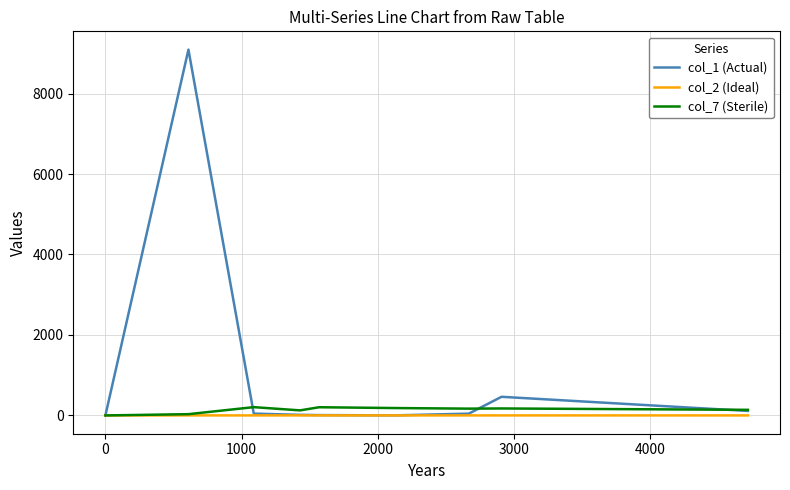

Which series has the largest total across all categories?

col_1 (Actual)